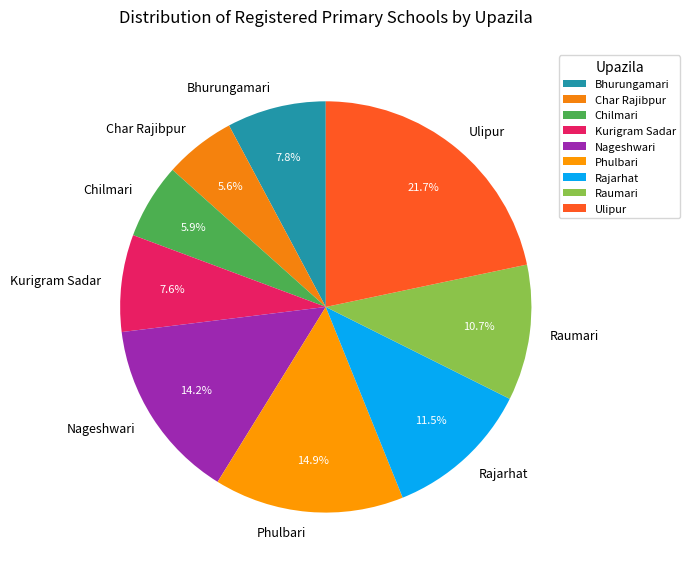

How many slices are in this pie chart?

9